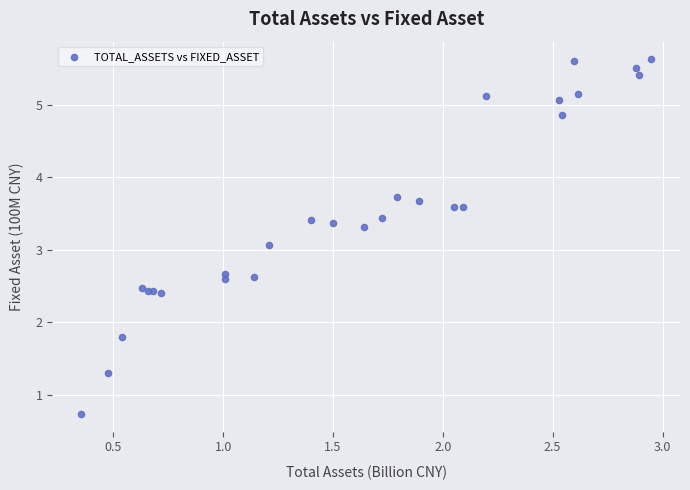

What Y value in the scatter plot is closest to 3?

3.1